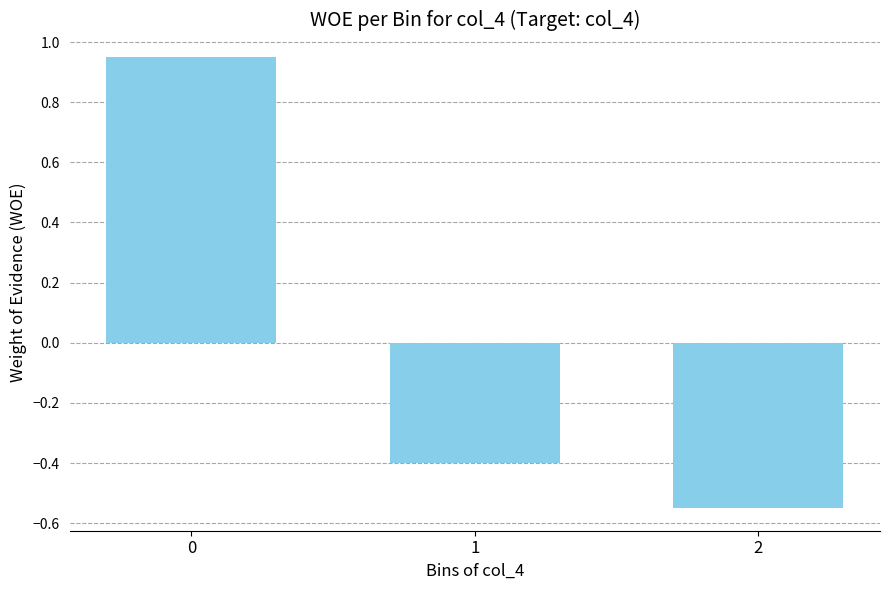

What is the difference between the maximum and minimum values?

1.5